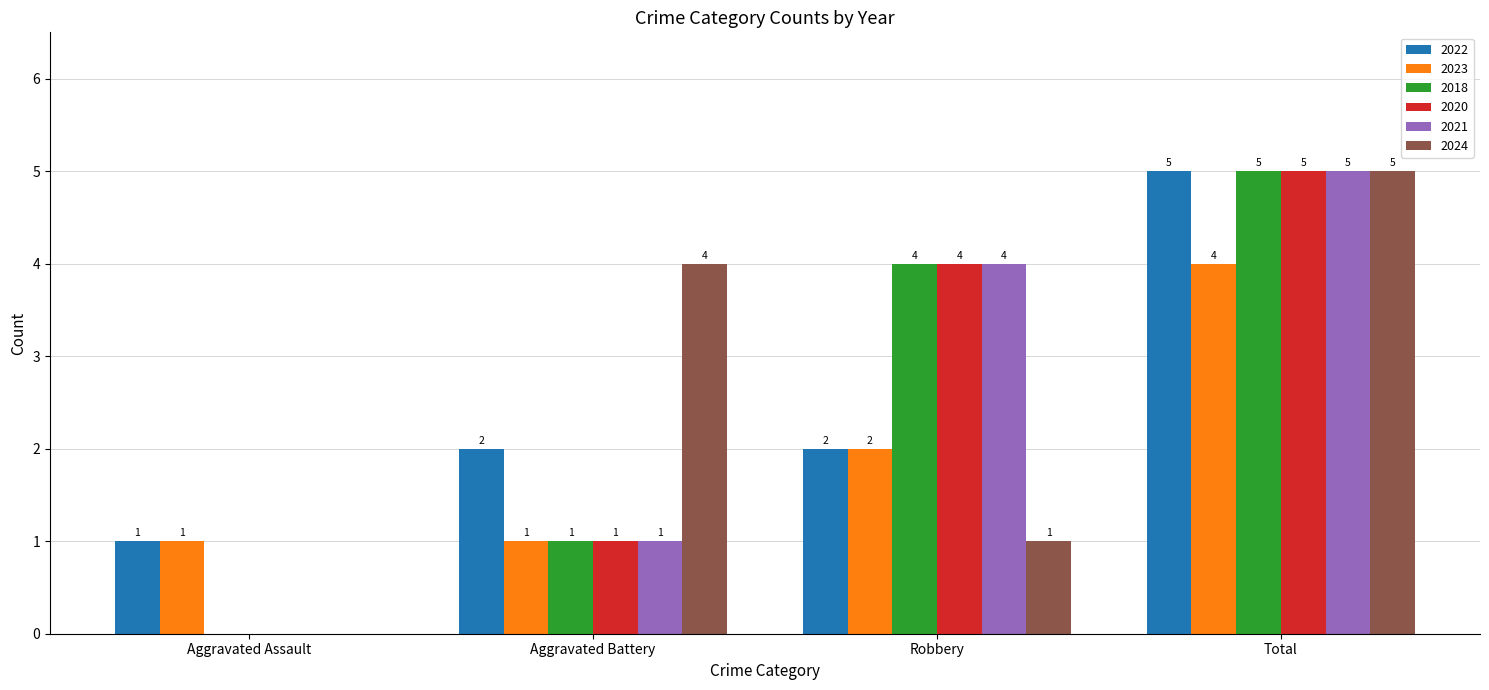

Is the value of 2018 at Aggravated Battery greater than the value of 2021 at Aggravated Assault?

Yes